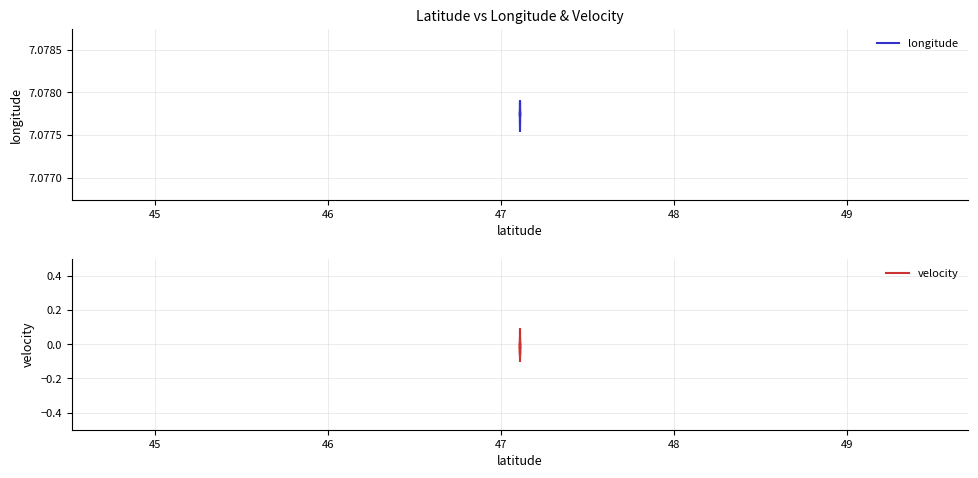

True or false: longitude has a value of 10.6 at 44.

False